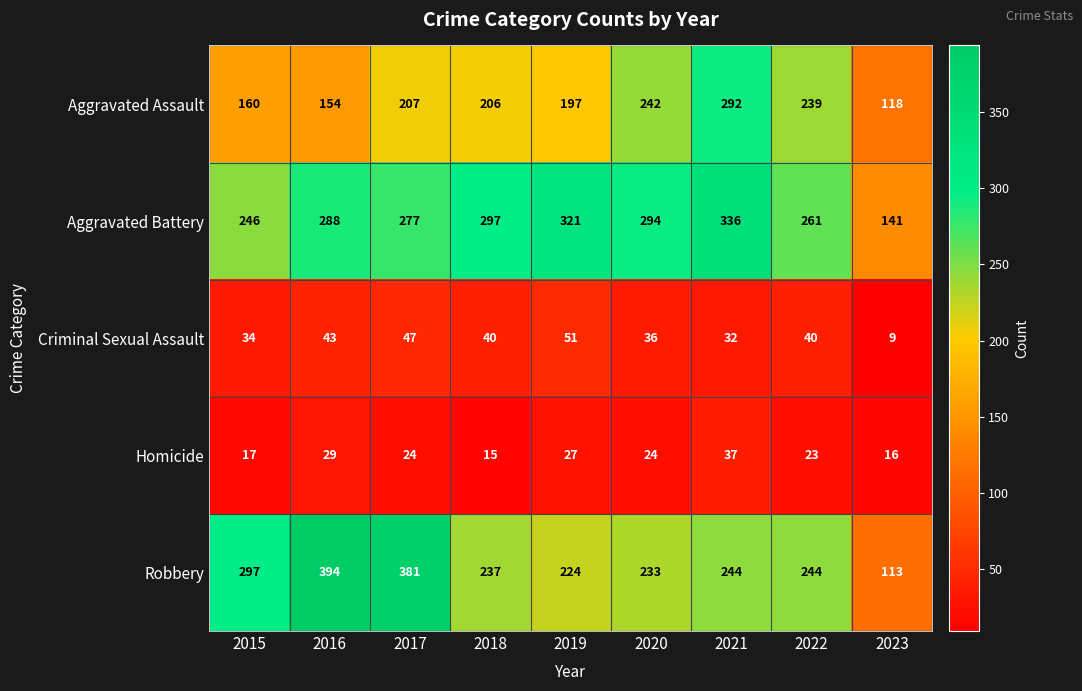

Which series has the largest range (max minus min)?

Robbery